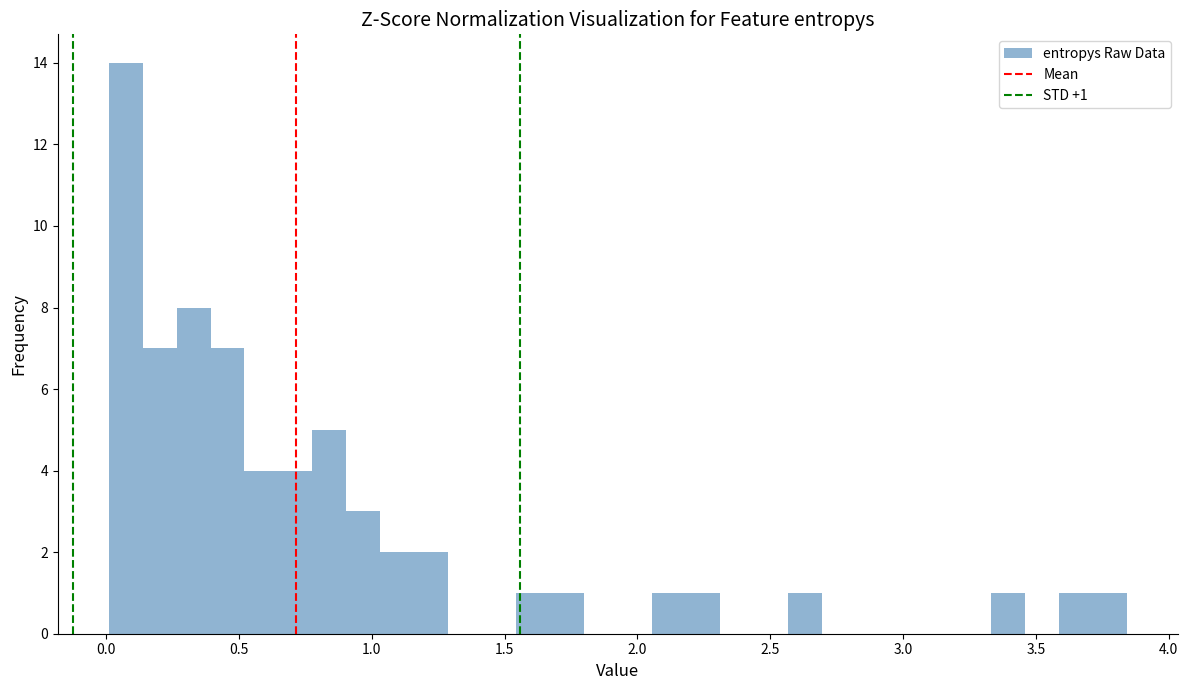

Around what value on the x-axis is the tallest bar? Give the approximate position of its centre, as read against the axis.

0.05